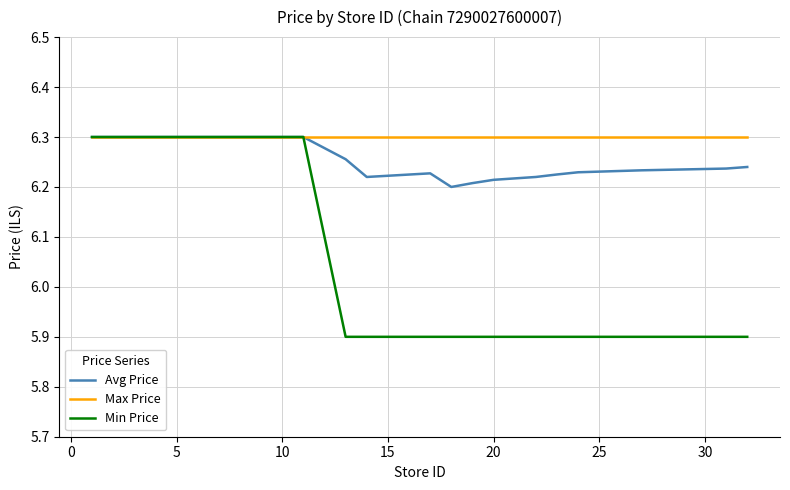

What is the minimum value shown in the chart?

5.9